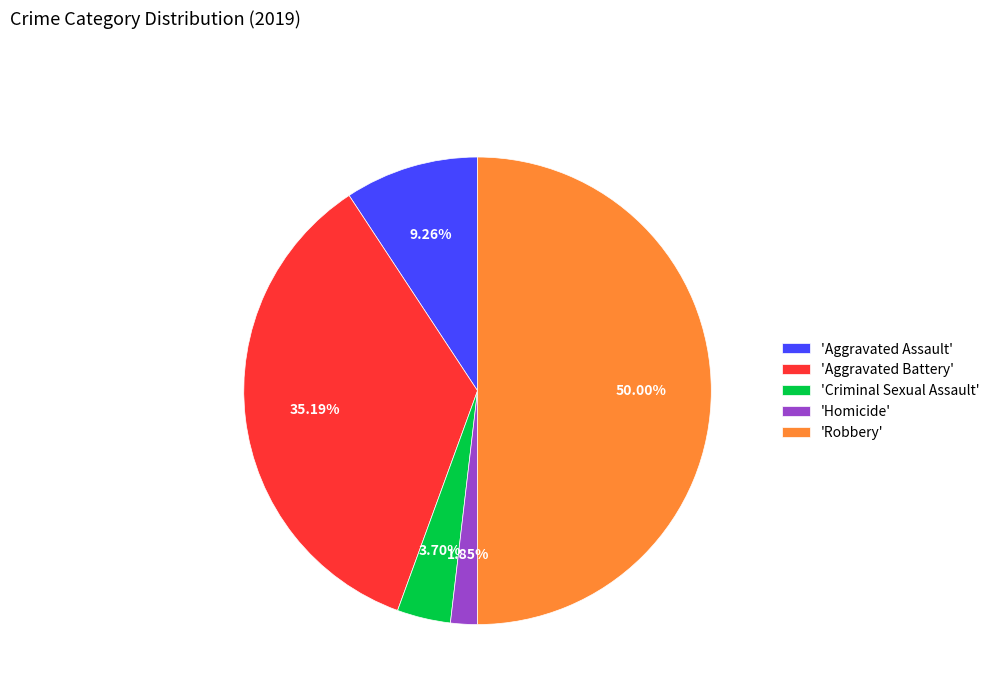

Which has a higher value, 'Homicide' or 'Robbery'?

'Robbery'